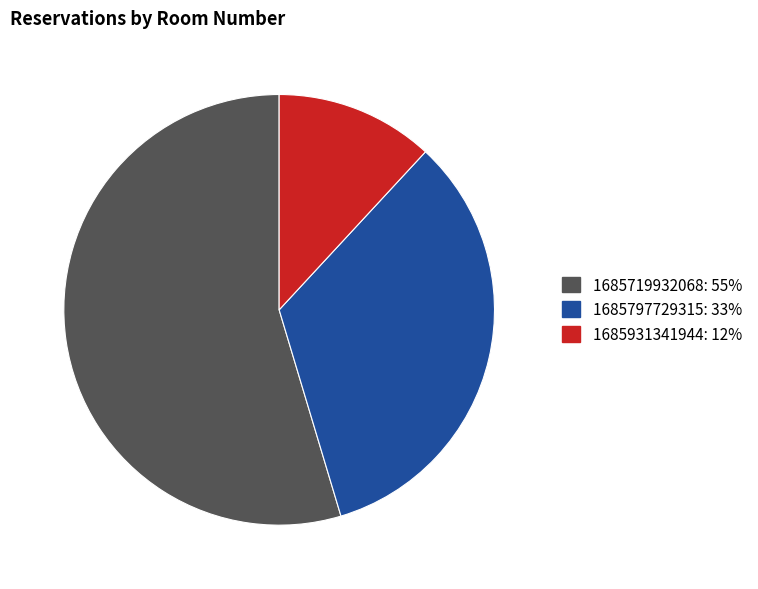

Combined, do 1685931341944 and 1685797729315 account for over 50%?

No